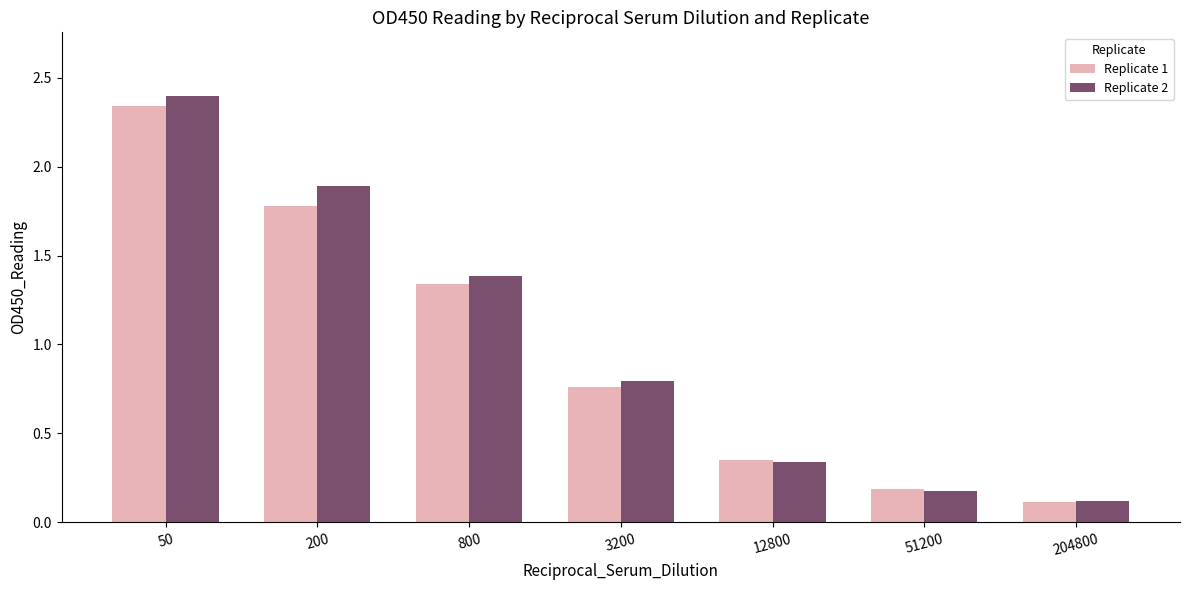

Which label corresponds to the smallest value in the chart?

204800